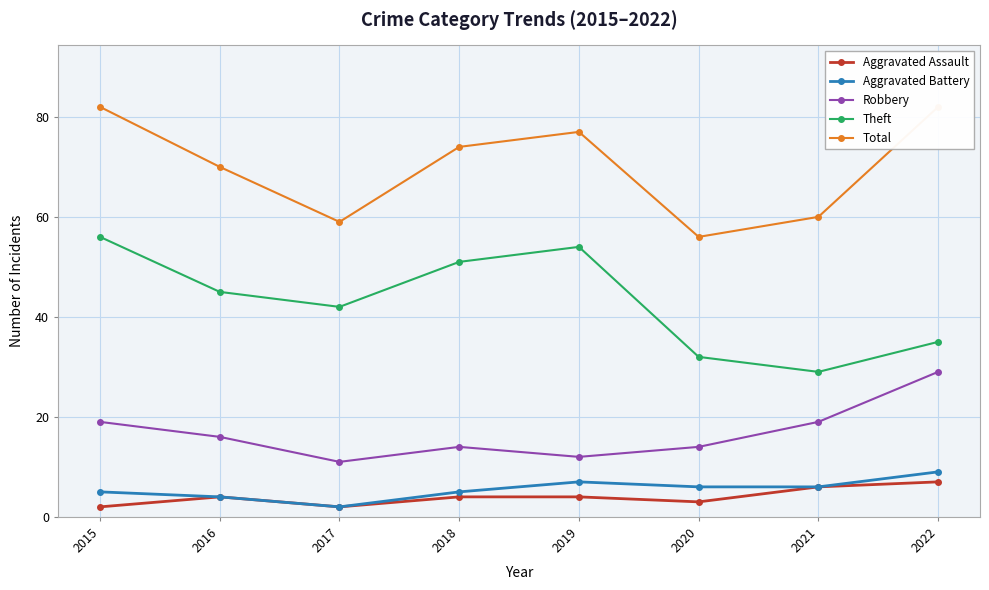

How many values in the Aggravated Battery series exceed 6?

2